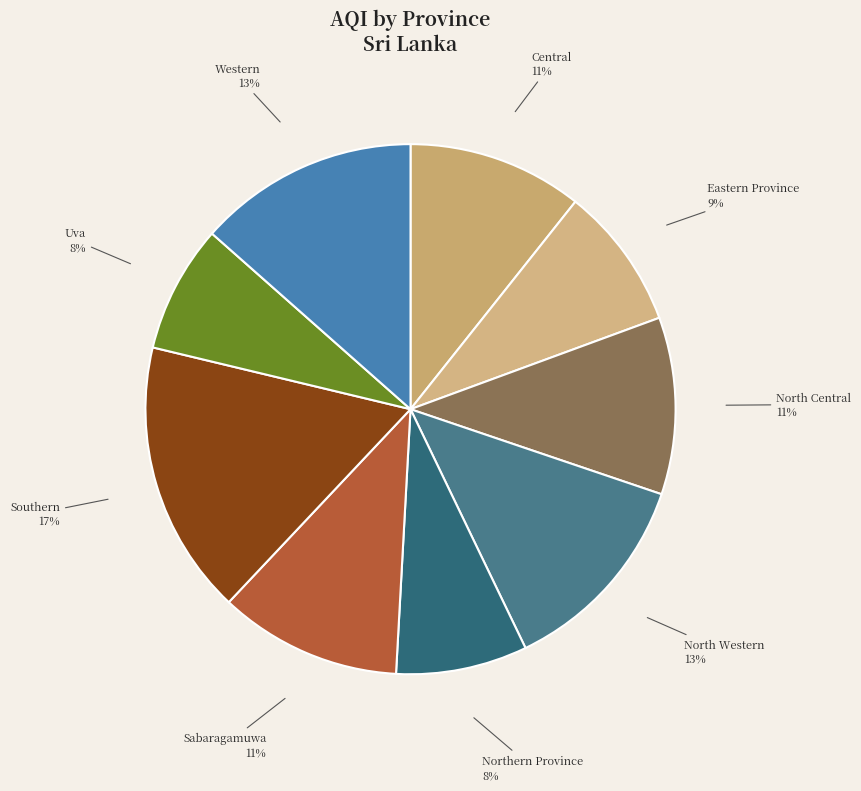

How many slices are in this pie chart?

9